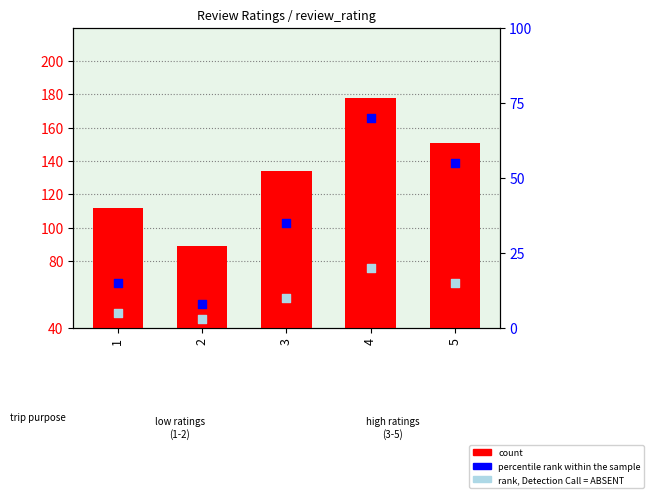

What are all the series names shown in the legend?

count, percentile rank within the sample, rank, Detection Call = ABSENT